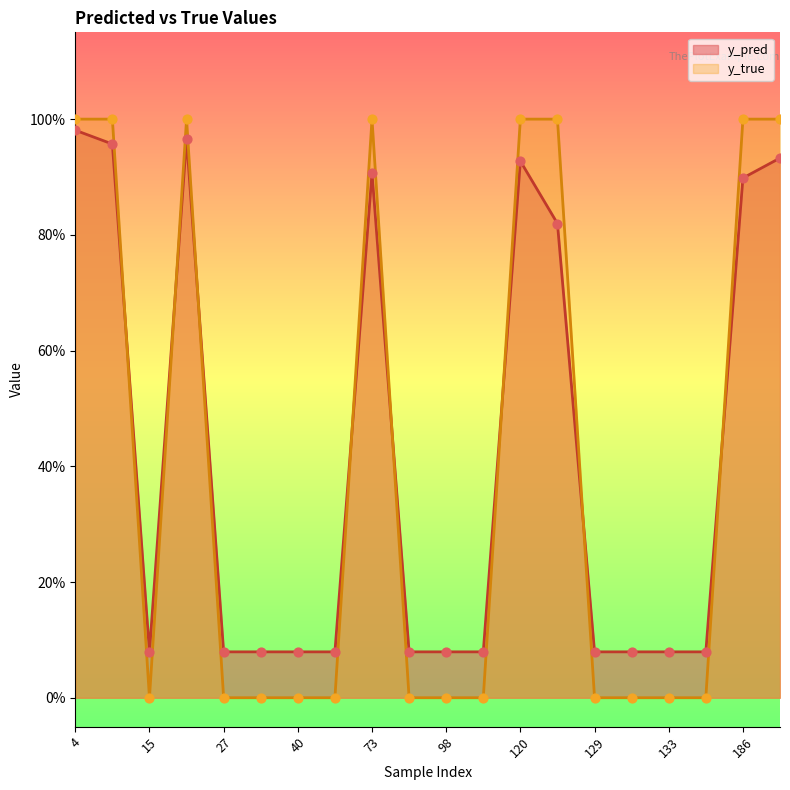

Which series has the largest Y range (max minus min)?

y_true